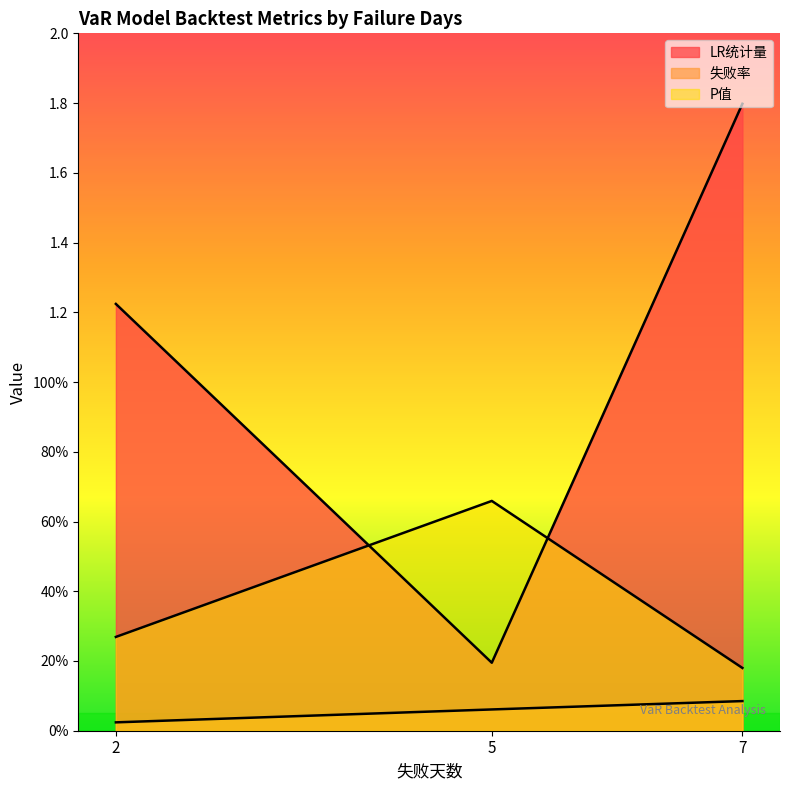

What is the difference between the P值 values at 7 and 2?

0.1